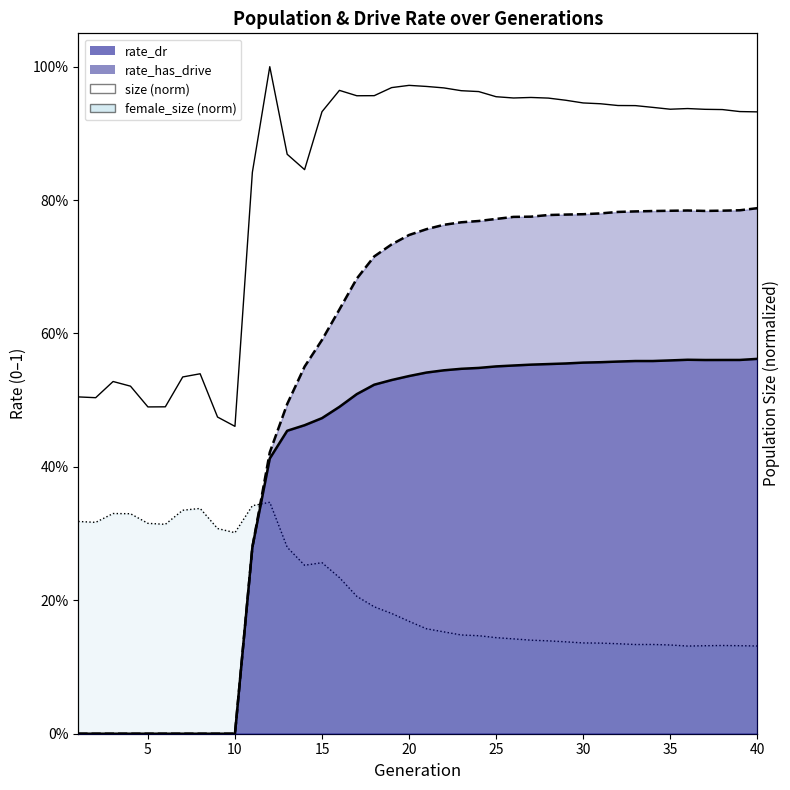

What is the difference between the size (norm) values at 30 and 5?

0.4